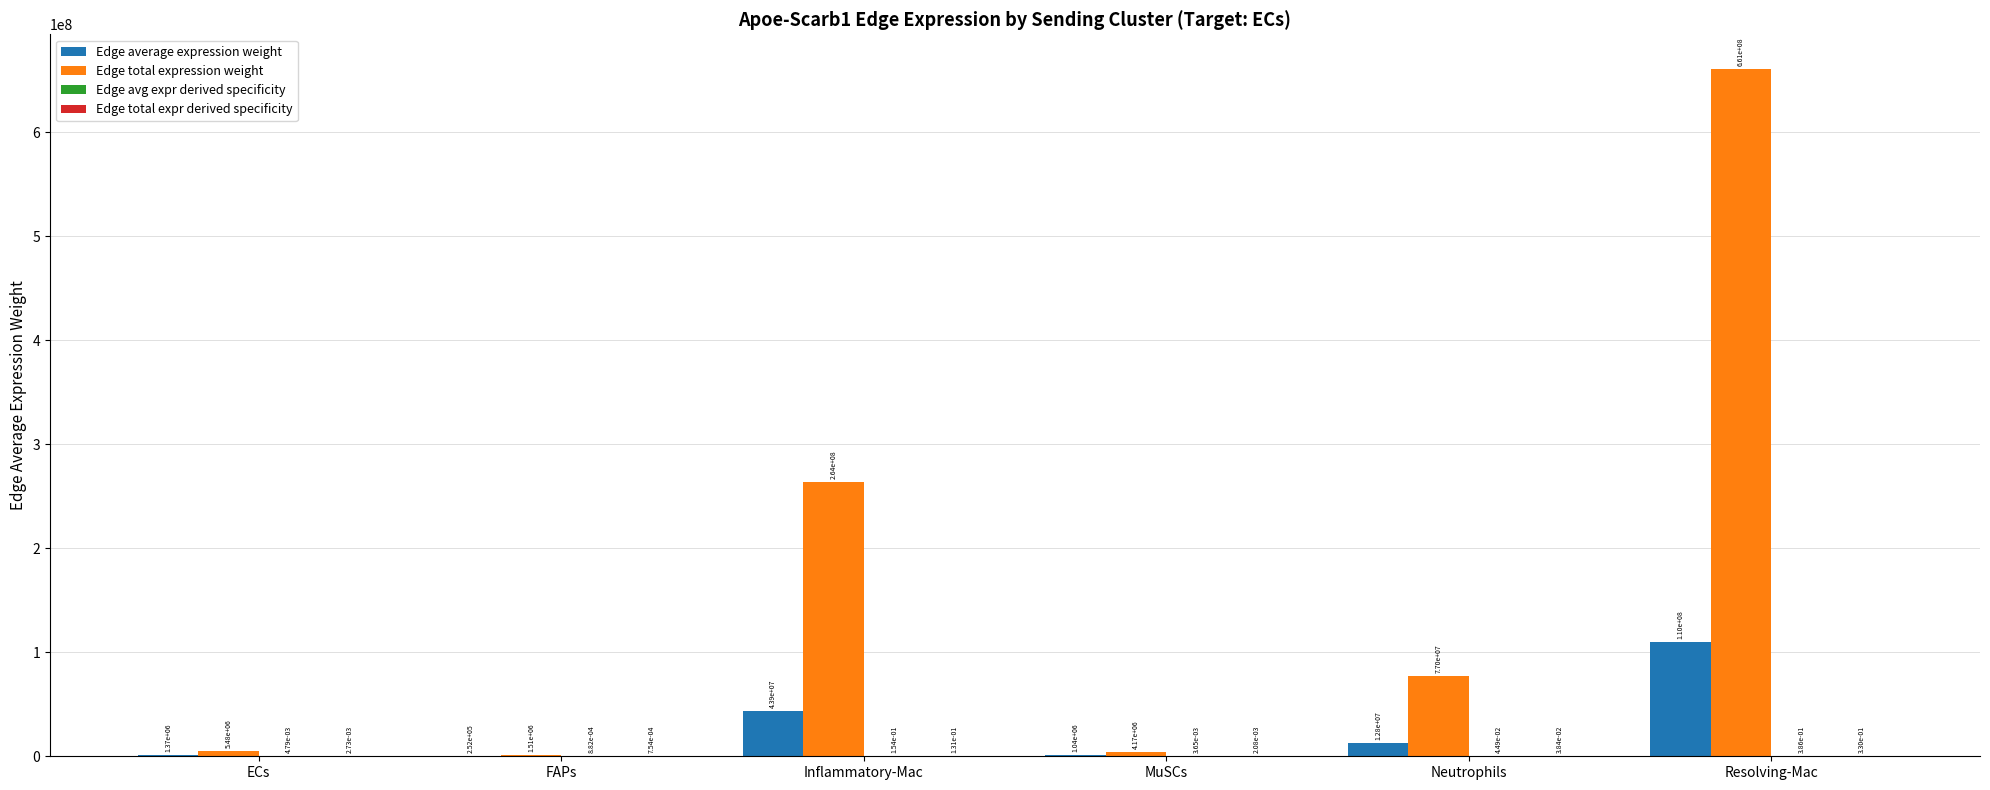

Where does the Edge total expression weight series first go above 77020057?

Inflammatory-Mac